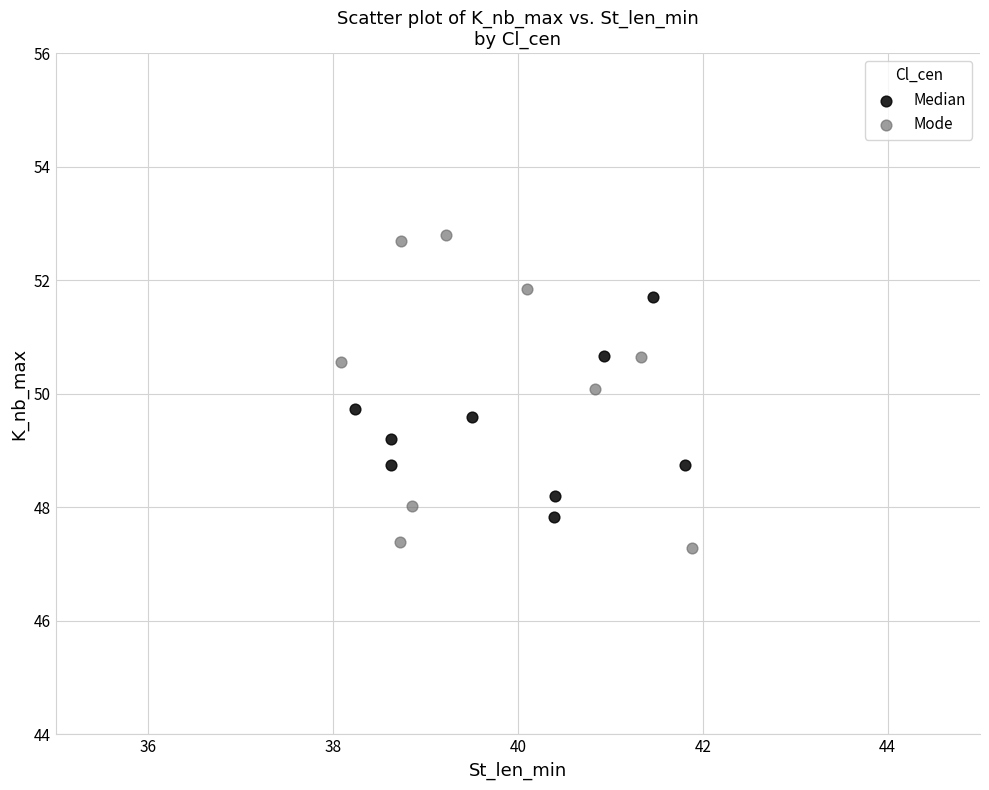

Which series reaches the maximum Y coordinate?

Mode